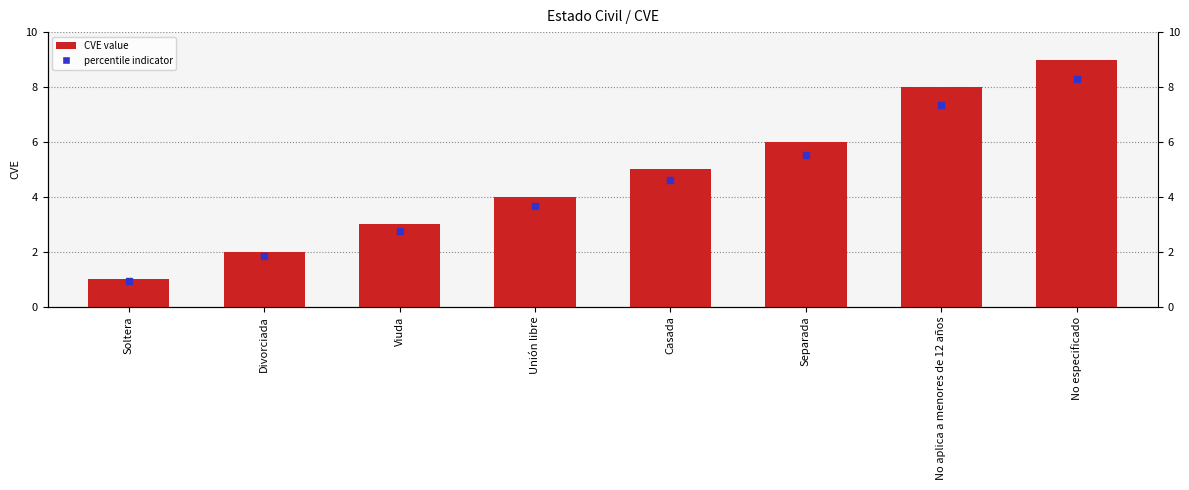

What is the label of the 4th bar from the right?

Casada